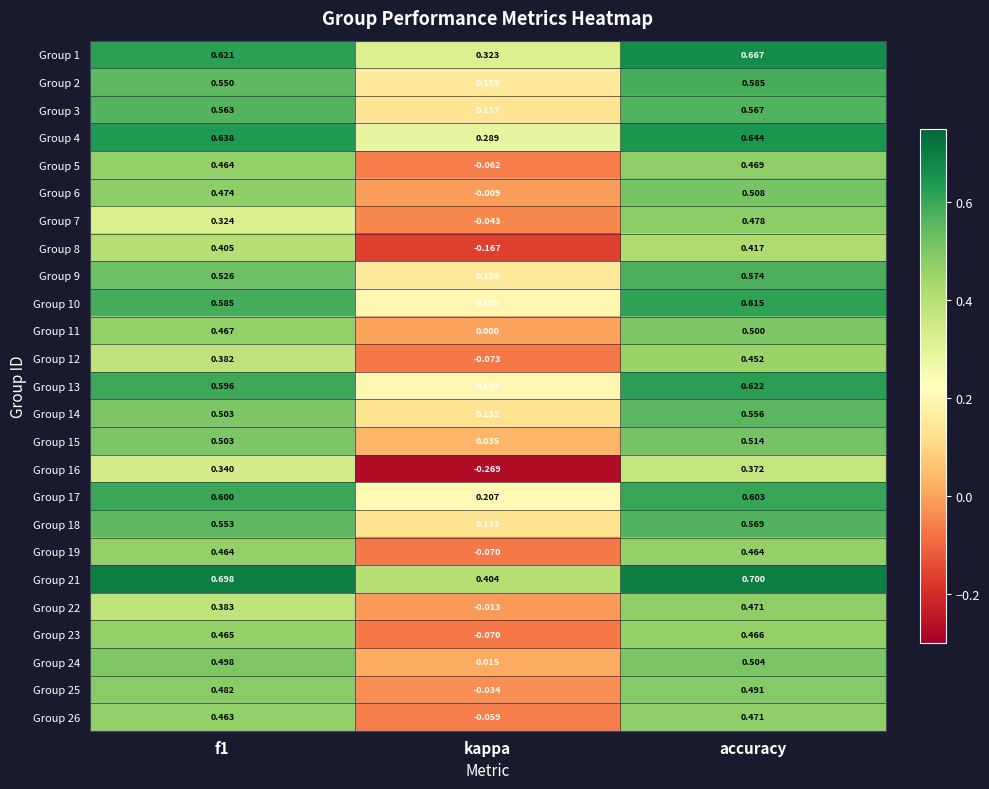

At which label does Group 10 reach its peak?

accuracy